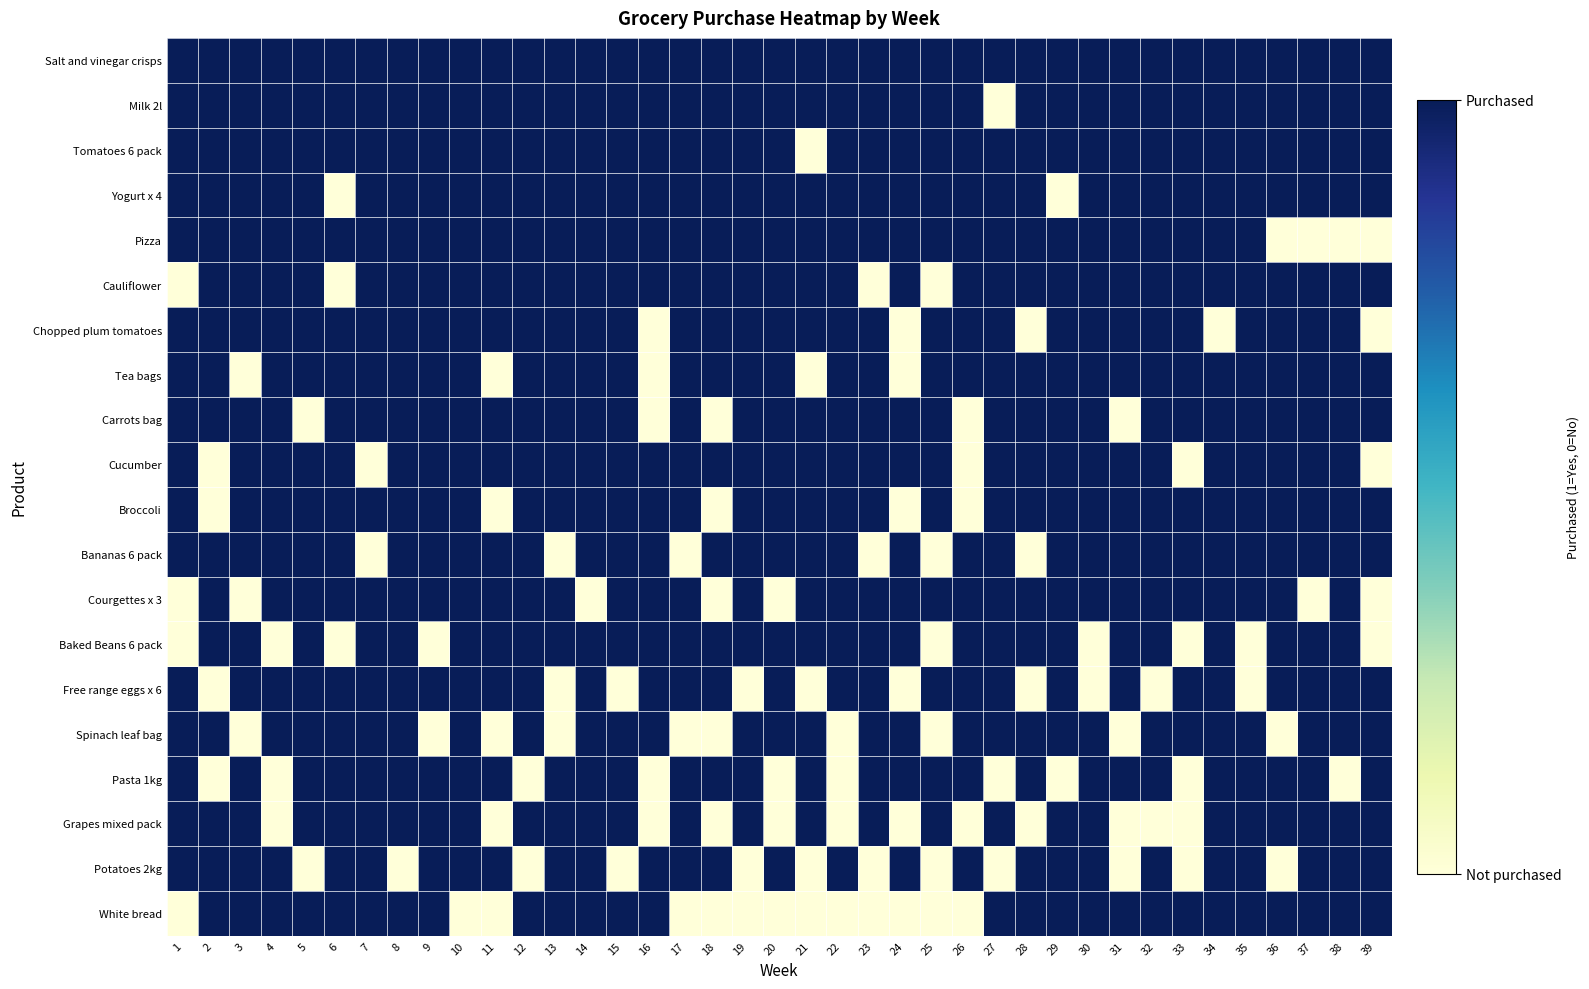

Which category has the highest value across all series?

1